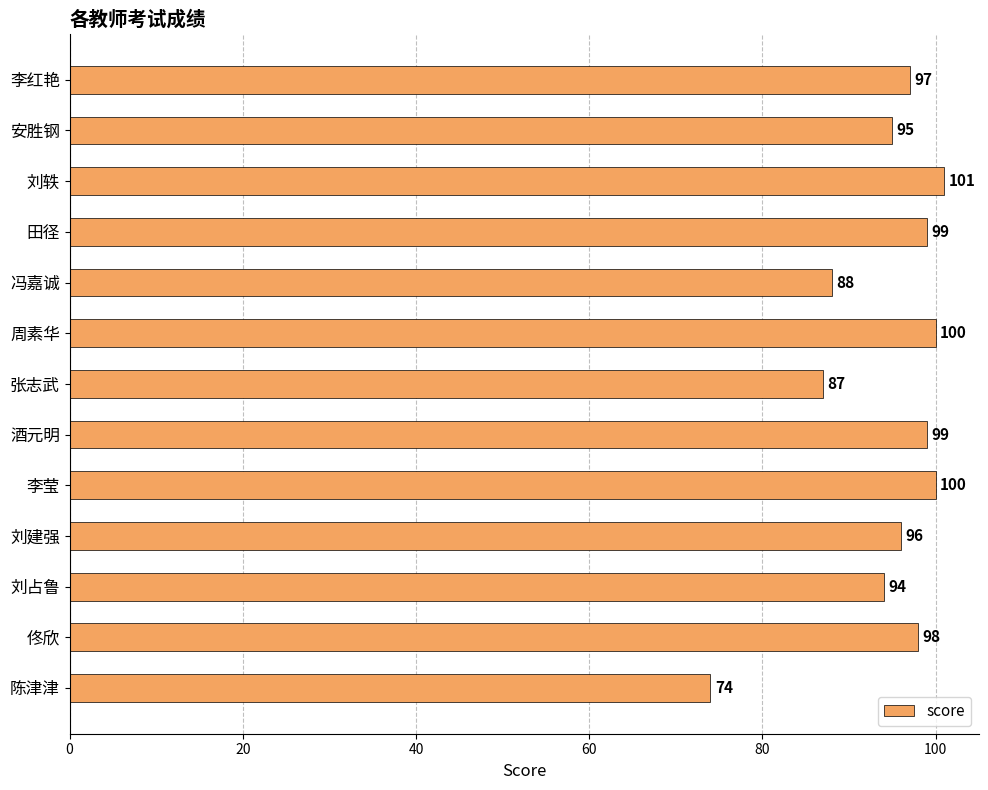

At which category does the chart reach its peak across all series?

刘轶